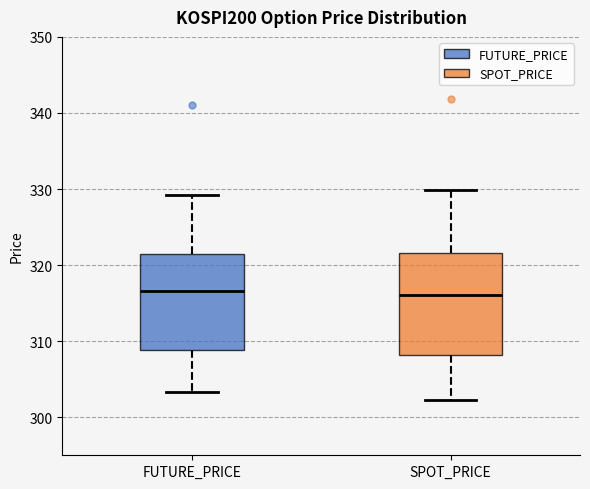

Where does the lower whisker of the box for SPOT_PRICE end on the y-axis? The values are not printed on the chart, so give them approximately, as read against the axis.

302